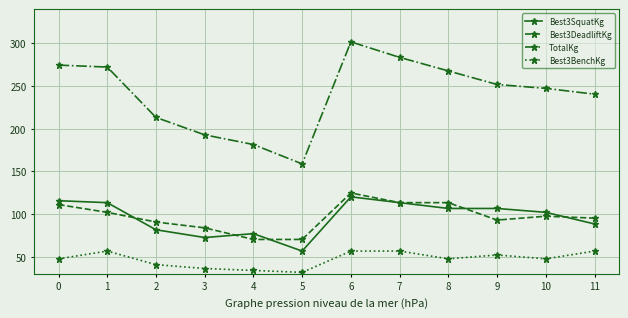

True or false: Best3BenchKg and Best3DeadliftKg intersect in this chart.

False